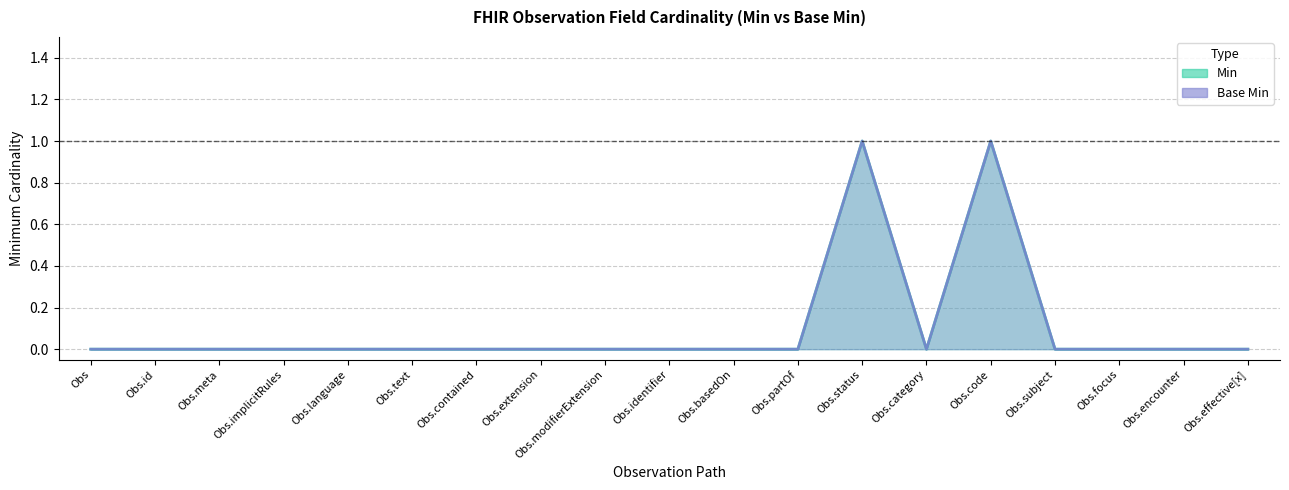

The Base Min series shows 0 at Obs.extension. True or false?

True